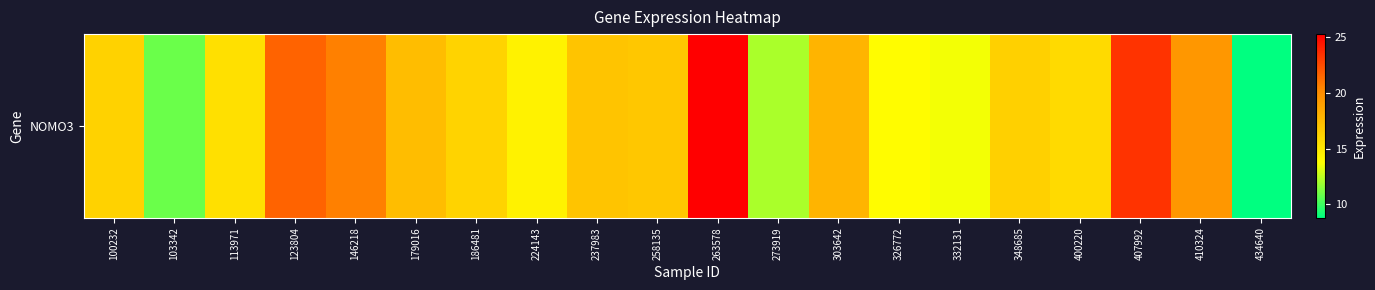

Which has a higher value, 237983 or 348685?

237983